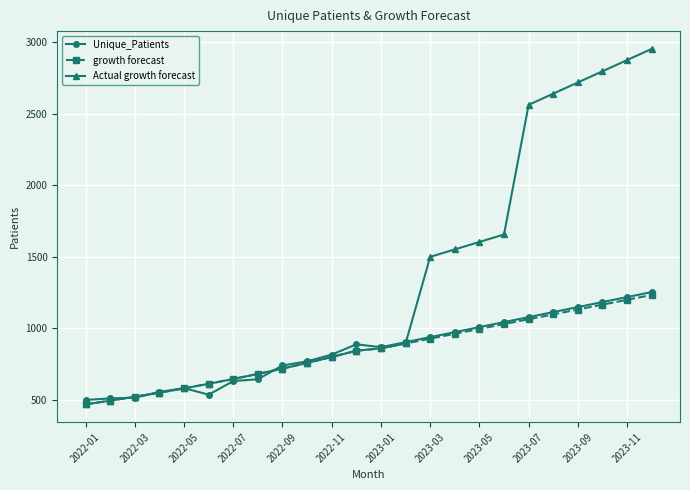

Which series has the largest total across all categories?

Actual growth forecast